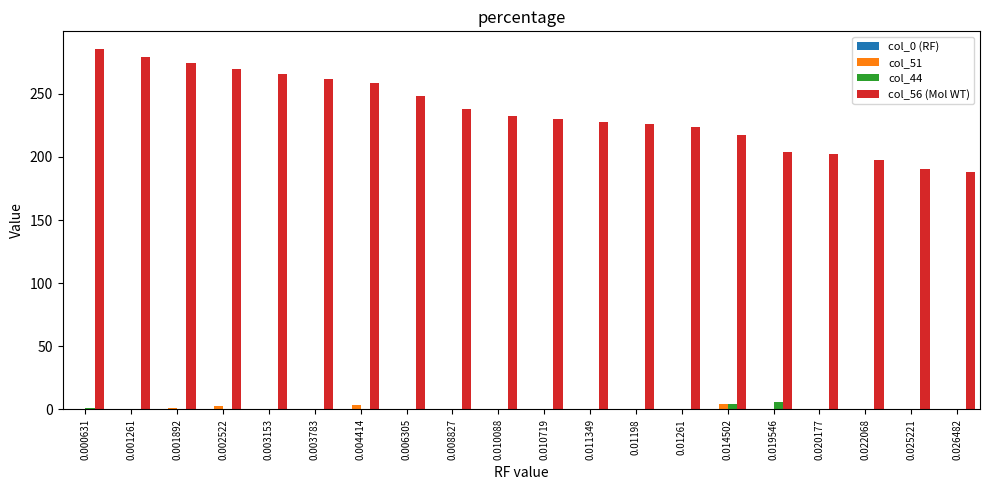

What is the spread (max minus min) of values at 0.01261?

223.7